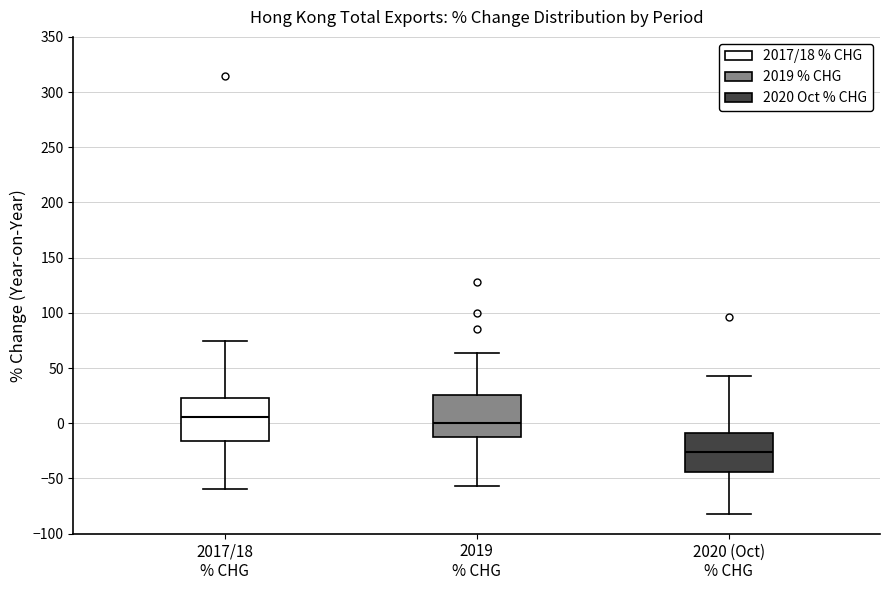

Reading left to right, read every box against the y-axis: the position of its median line, the range the box covers, and the ends of its whiskers. The values are not printed on the chart, so give them approximately, as read against the axis.

2017/18 % CHG: median 5, box -15 to 25, whiskers -60 to 75
2019 % CHG: median 0, box -10 to 25, whiskers -55 to 65
2020 (Oct) % CHG: median -25, box -45 to -10, whiskers -80 to 45